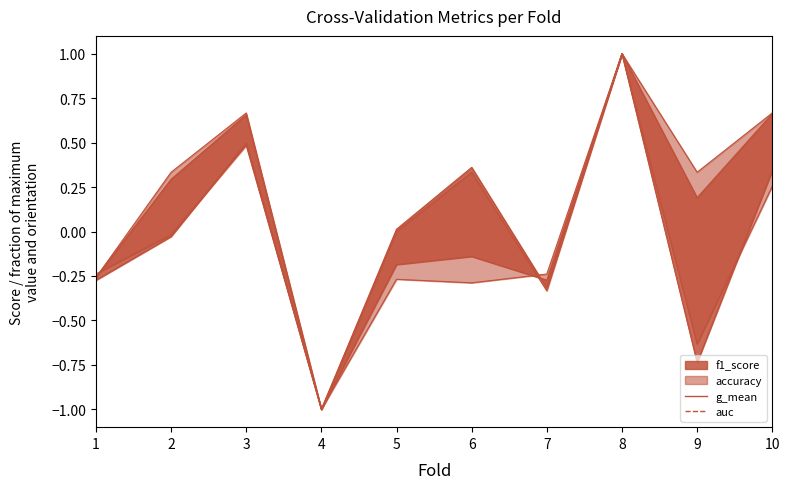

Rank the series by their maximum value, from highest to lowest.

accuracy_line, f1_score_line, g_mean_line, auc_line